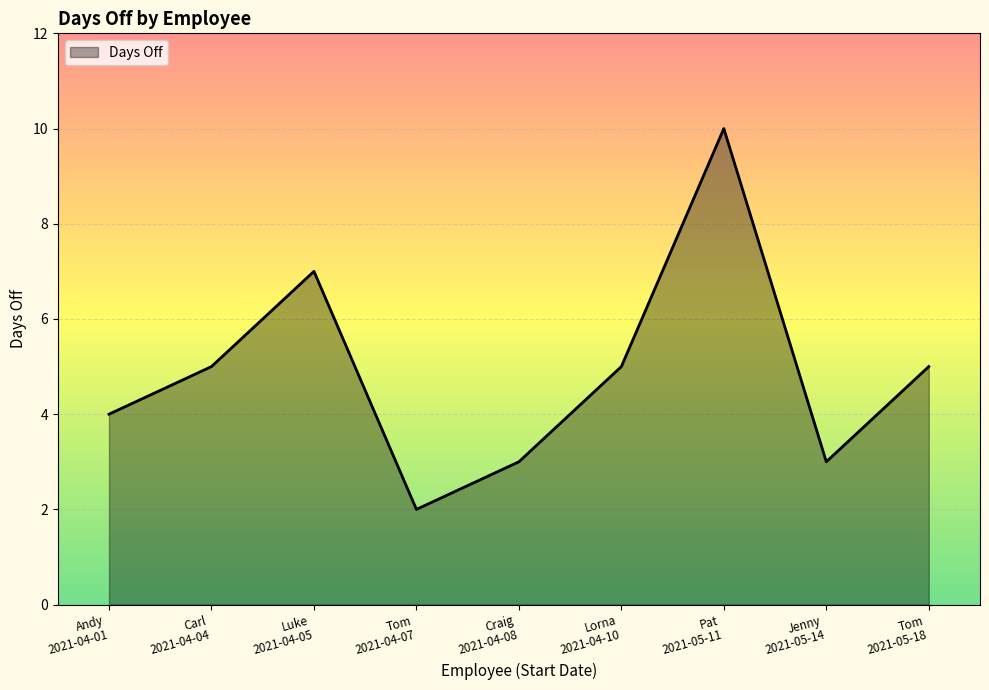

What is the difference between the maximum and second lowest values?

7